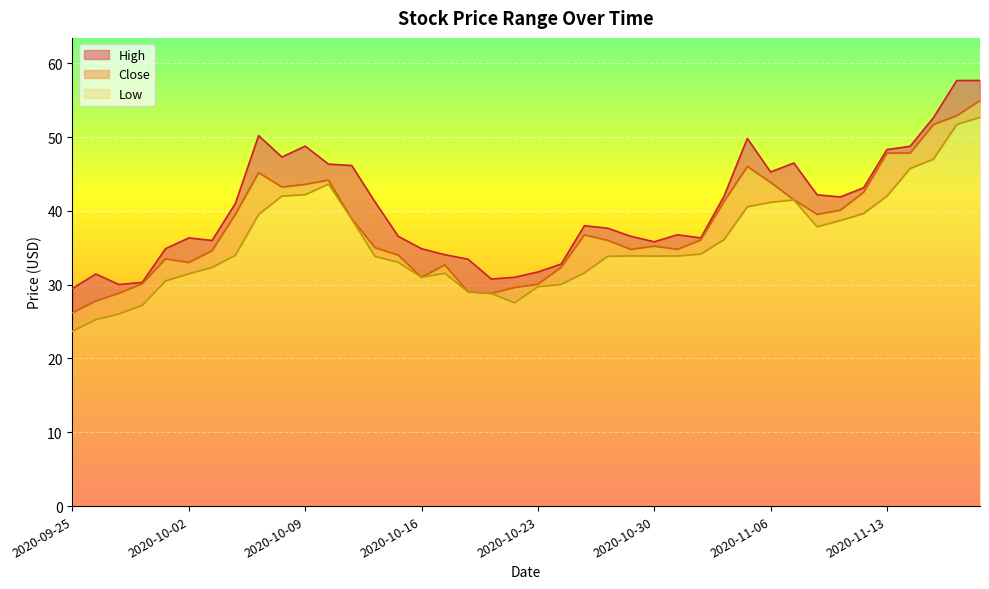

Which series has the largest total across all categories?

High